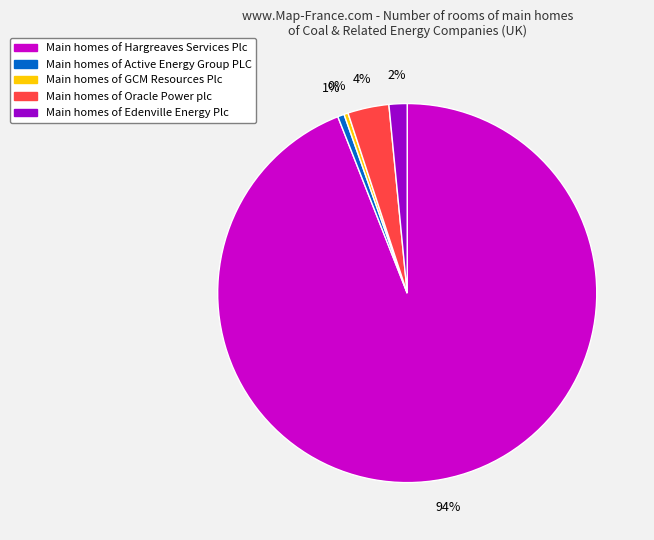

To the nearest percent, what is the average slice percentage?

20%